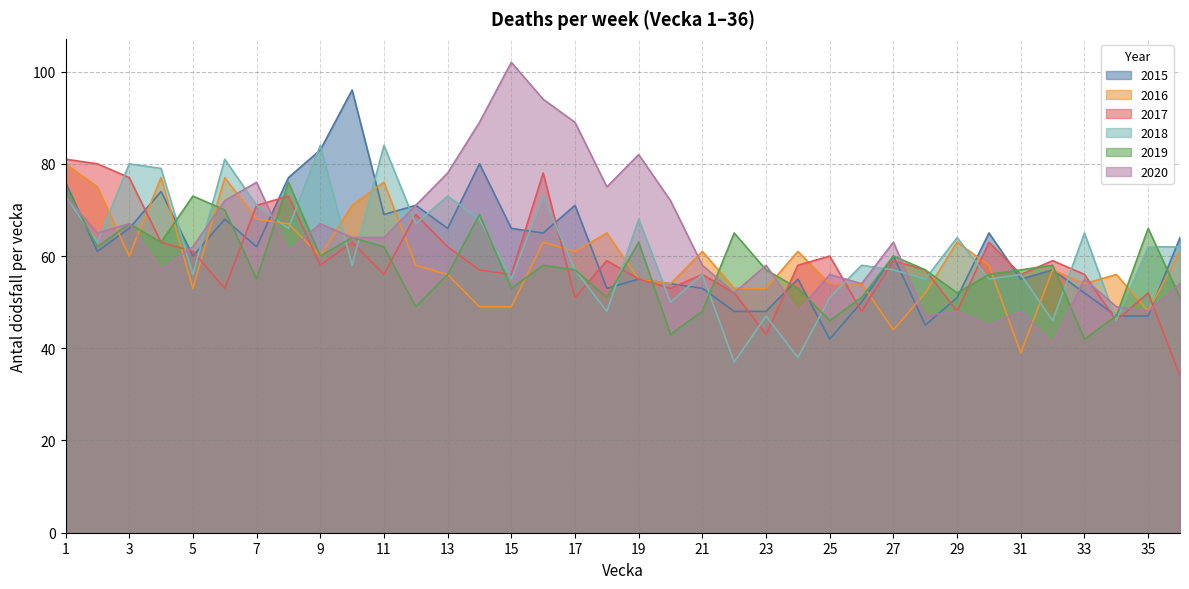

What is the minimum value for 2019?

42